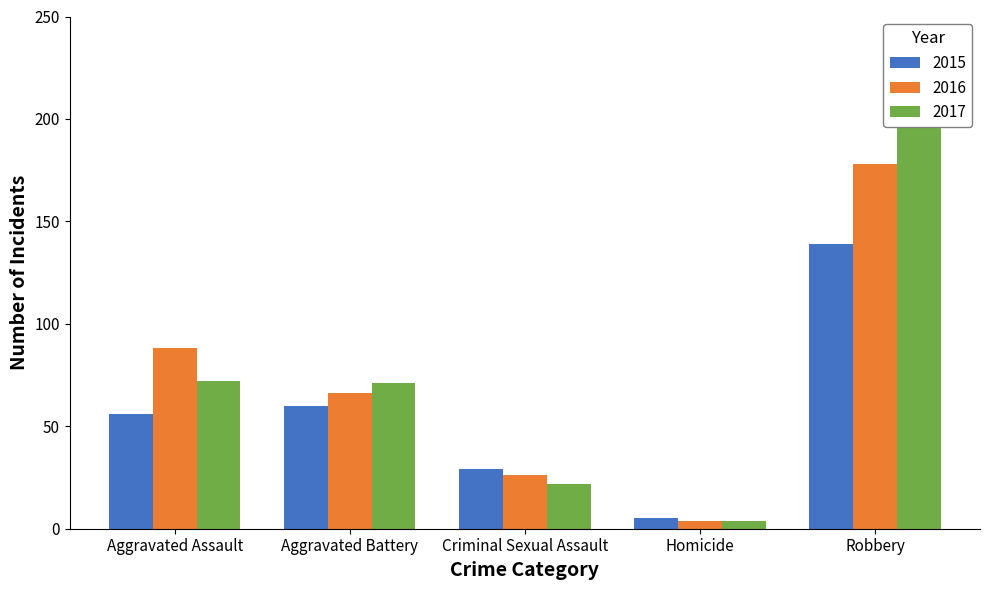

What is the sum of the 2015 values at Robbery and Aggravated Battery?

199